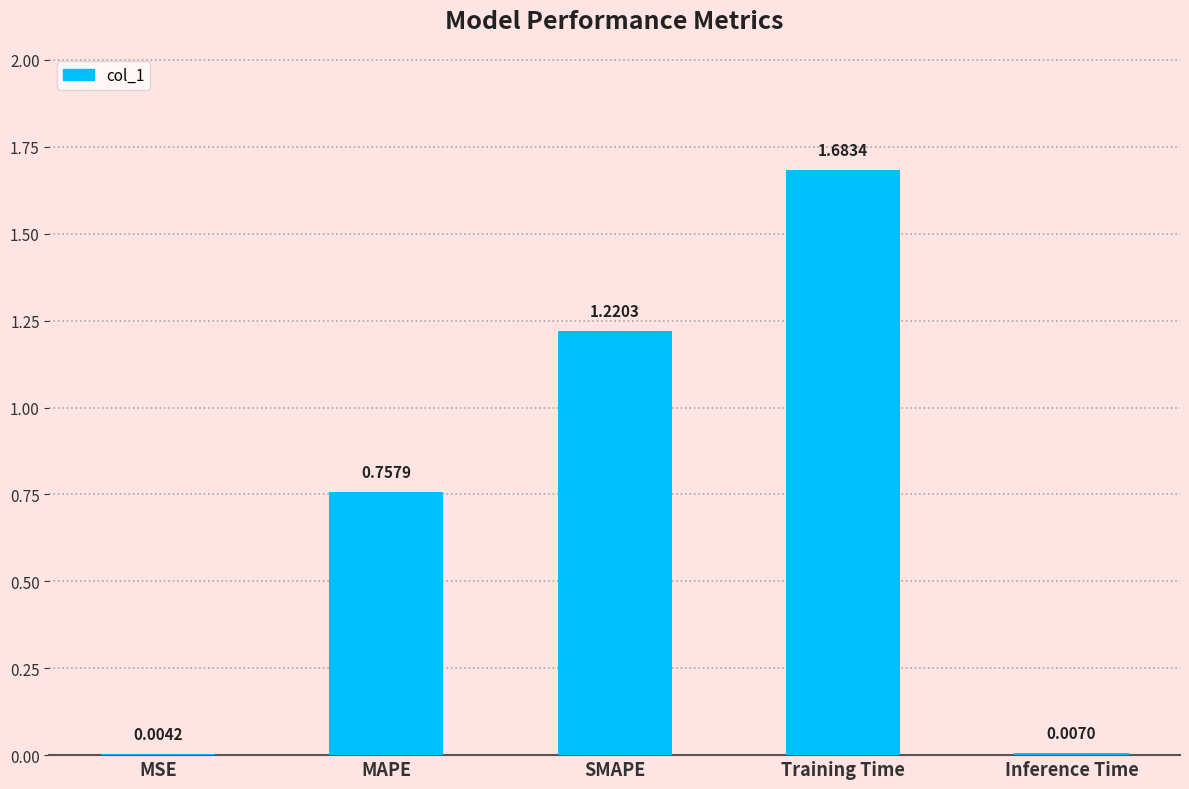

What is the change in value from MSE to MAPE?

+0.8